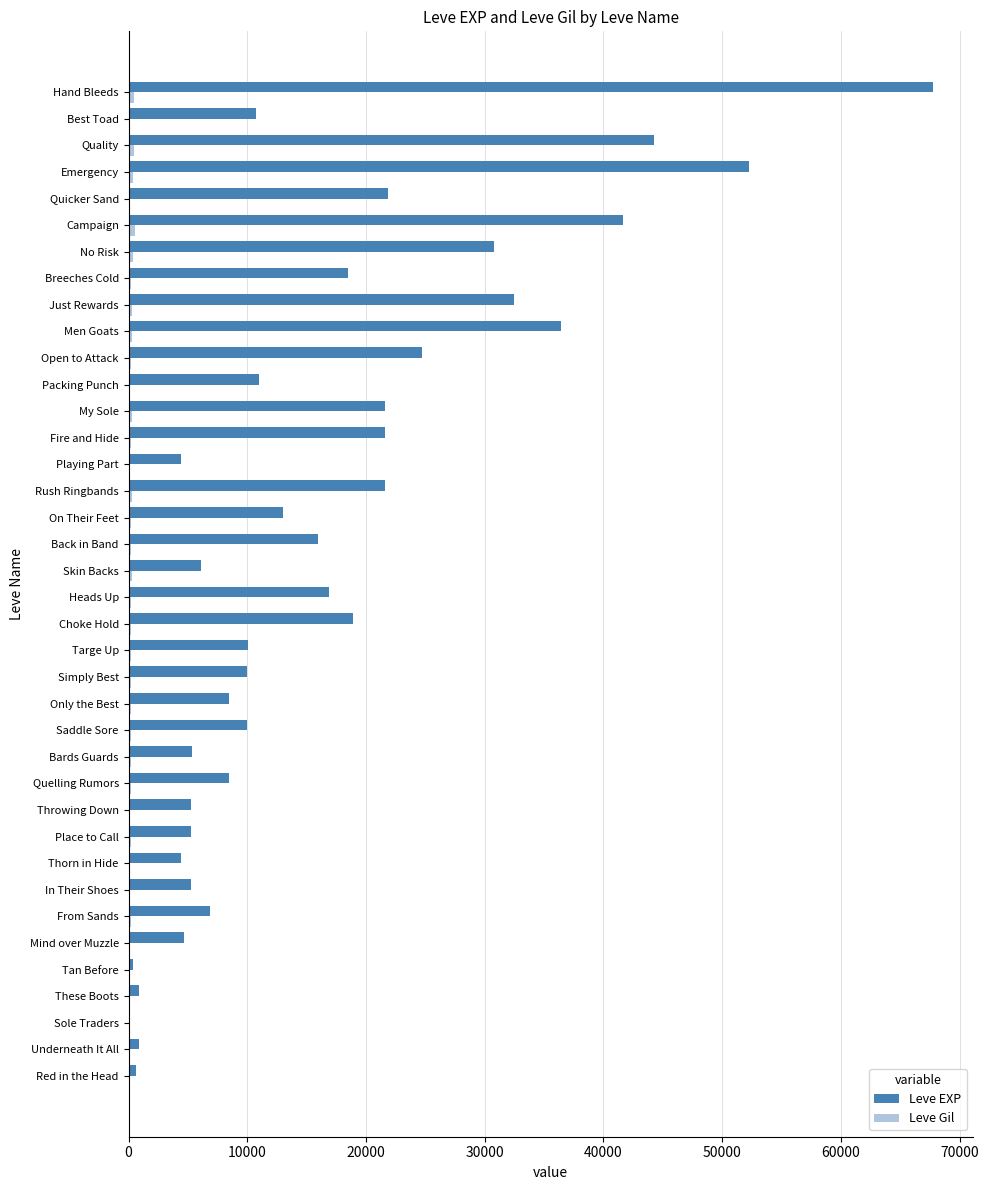

Count the number of data series in this chart.

2